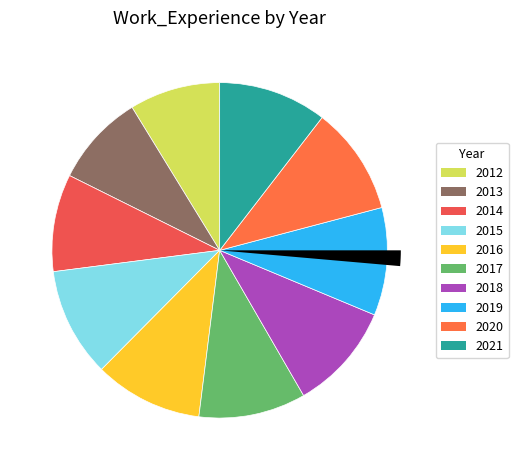

To the nearest percent, what is the combined percentage of 2018 and 2020?

21%